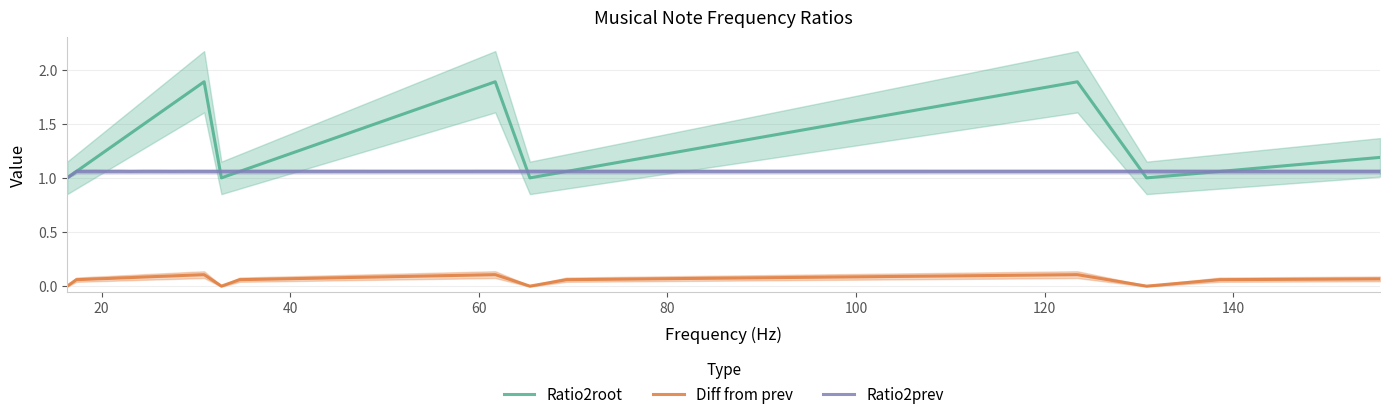

True or false: Ratio2prev and Diff from prev intersect in this chart.

False